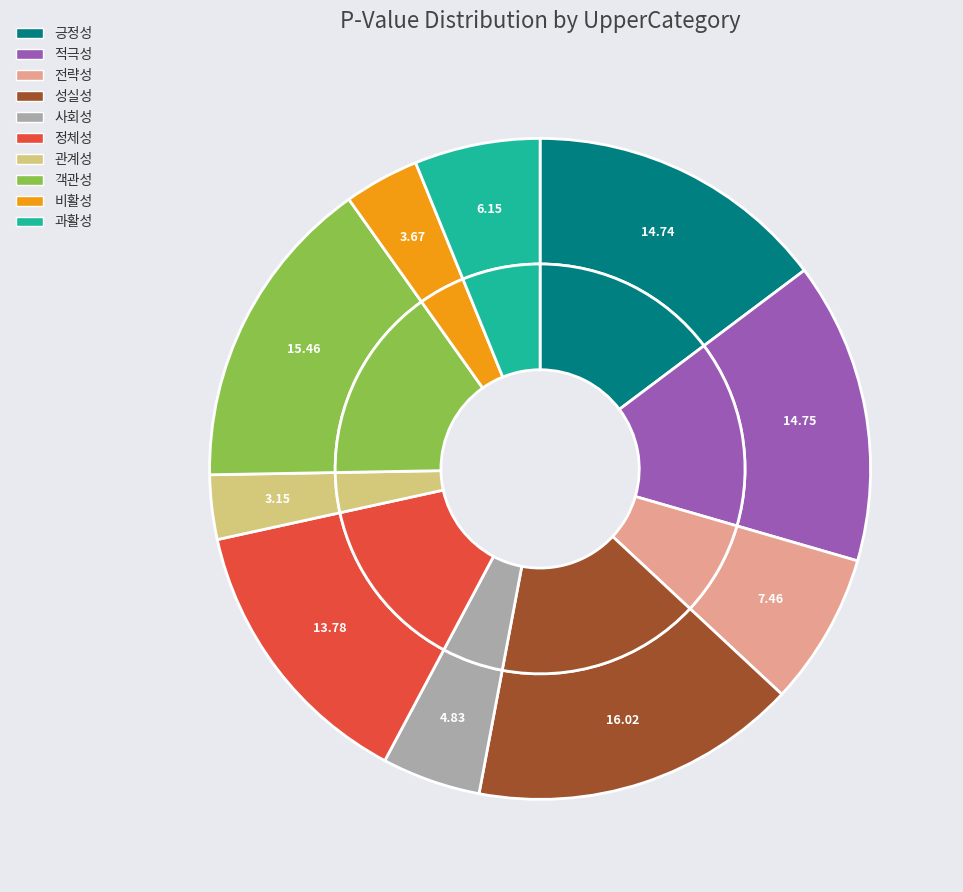

Is there a majority slice in this chart?

No